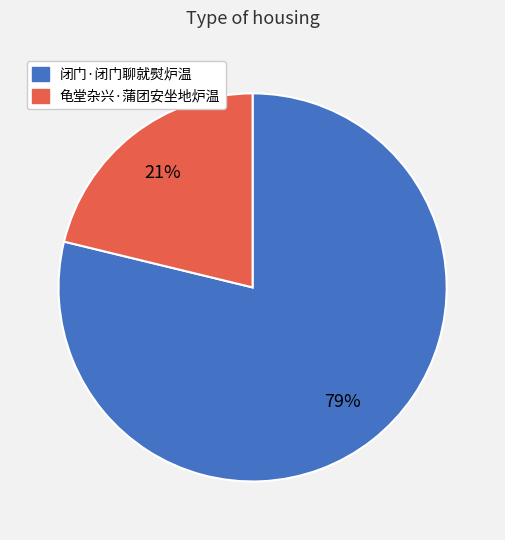

To the nearest percent, what is the difference between the 龟堂杂兴·蒲团安坐地炉温 and 闭门·闭门聊就熨炉温 slice percentages?

58%